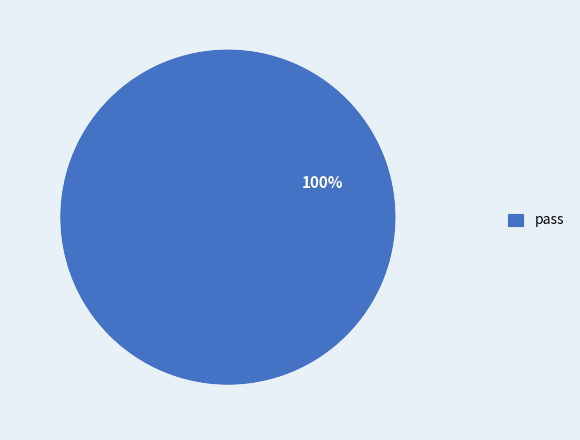

What percentage is the pass slice, to the nearest percent?

100%